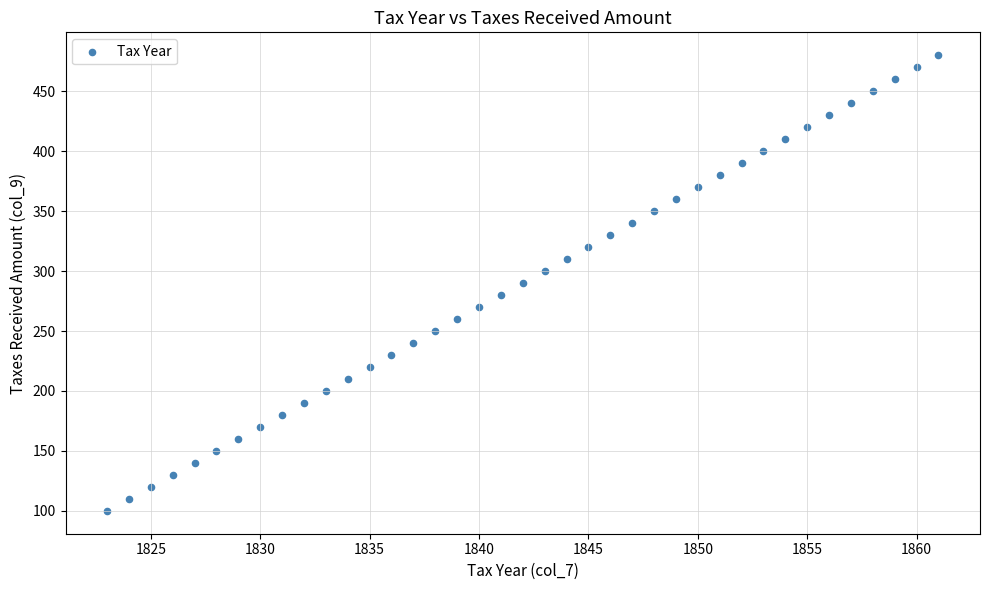

What is the range of X values (max minus min)?

38